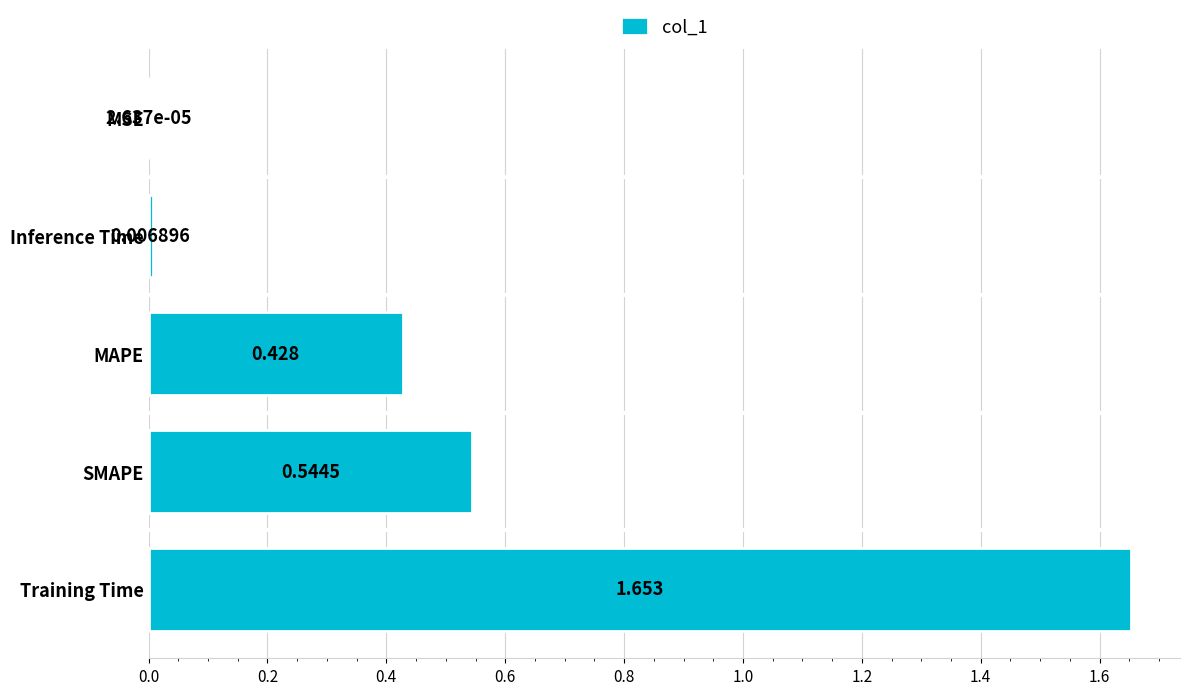

Which label corresponds to the largest value in the chart?

Training Time